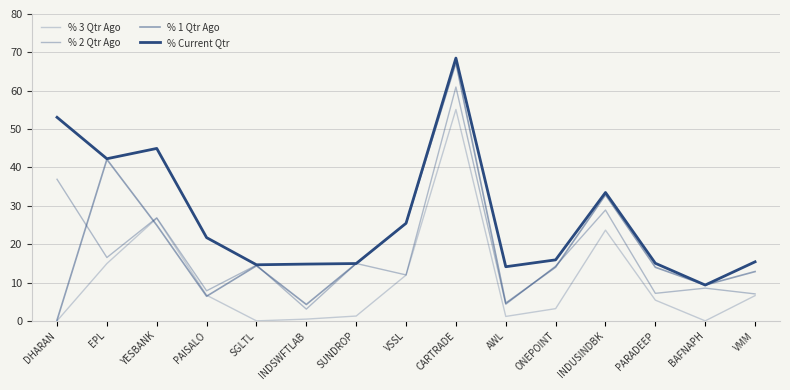

Does the chart have visible grid lines?

Yes